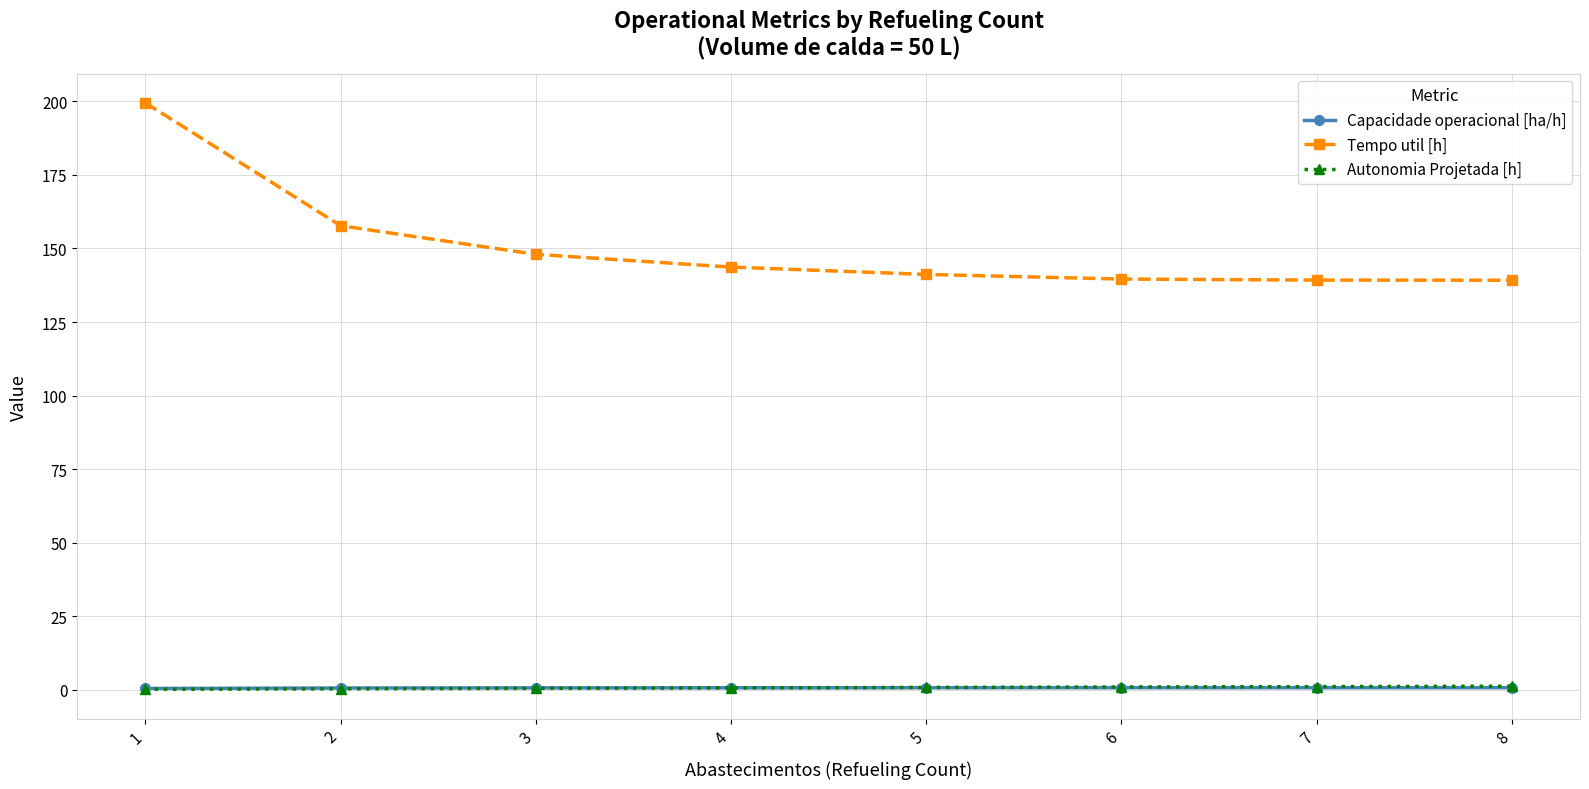

What is the difference between the Autonomia Projetada [h] values at 5 and 8?

0.4